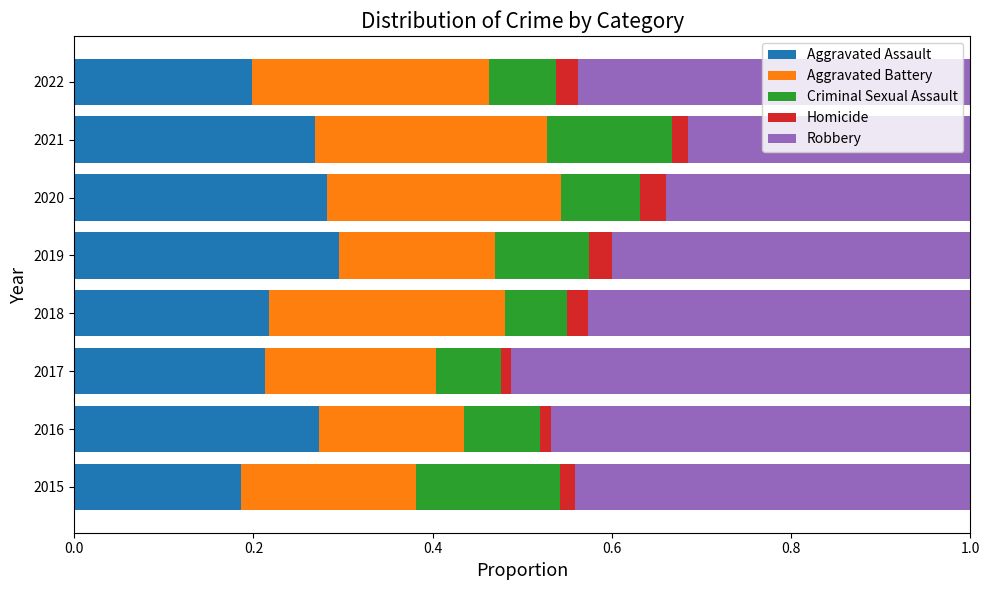

Is it true that Aggravated Assault equals 0.1 at 2017?

False